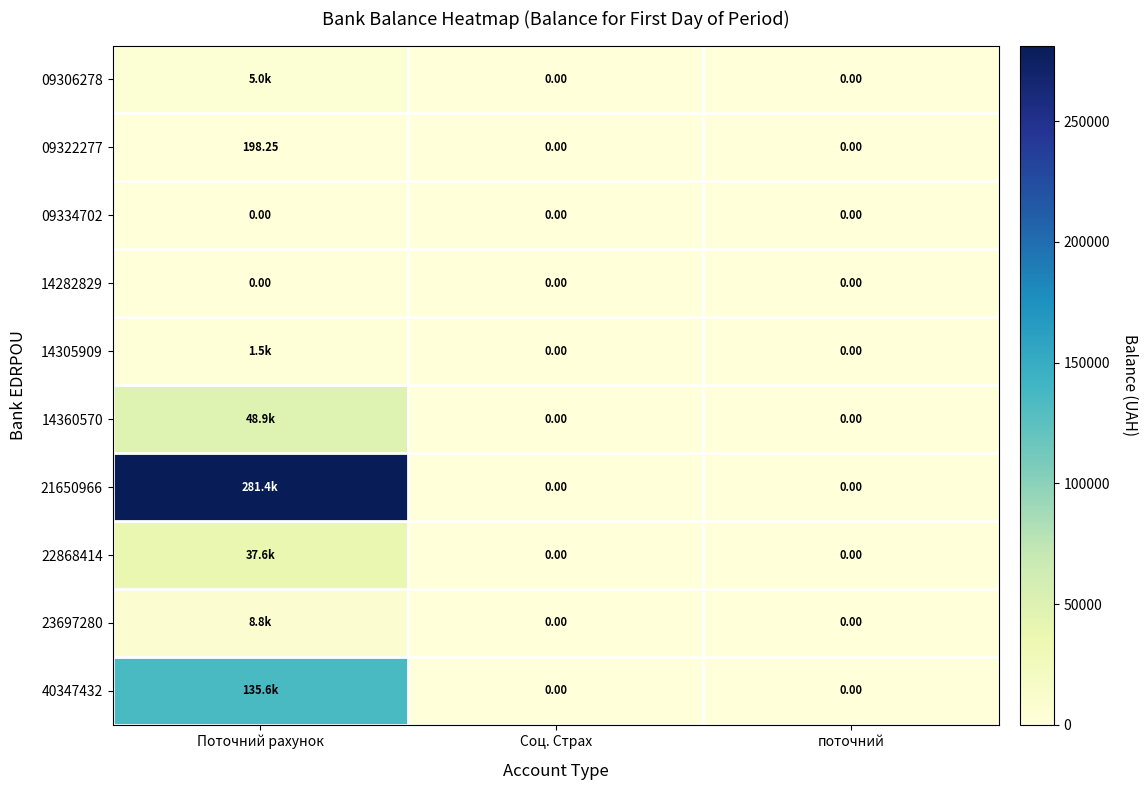

What is the greatest value displayed?

281359.9